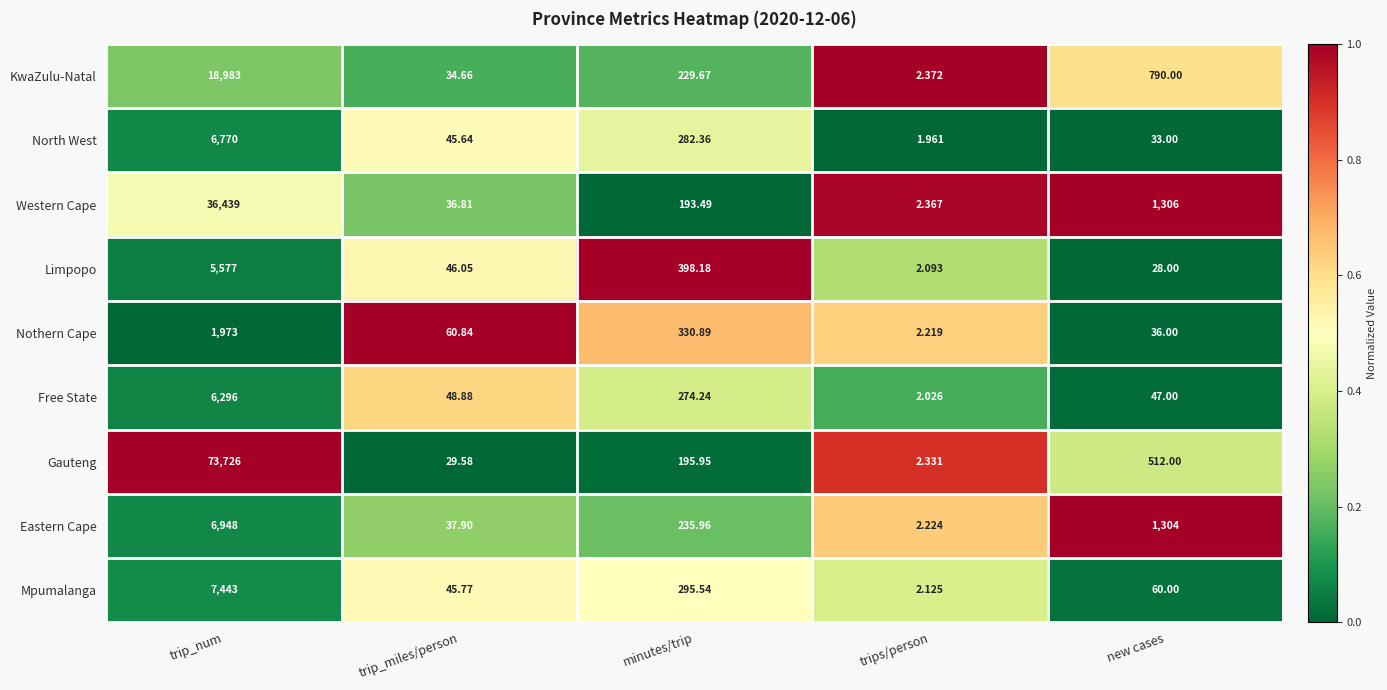

Which series has the largest range (max minus min)?

Gauteng